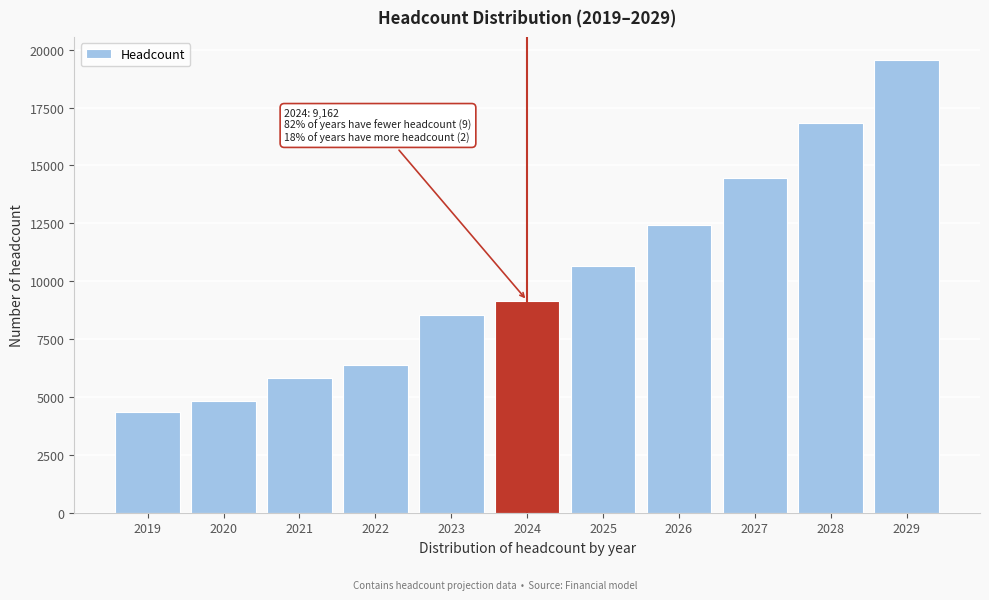

Reading left to right, extract all data points from this chart.

4361	4830	5814	6377	8525	9162	10664	12412	14447	16815	19572